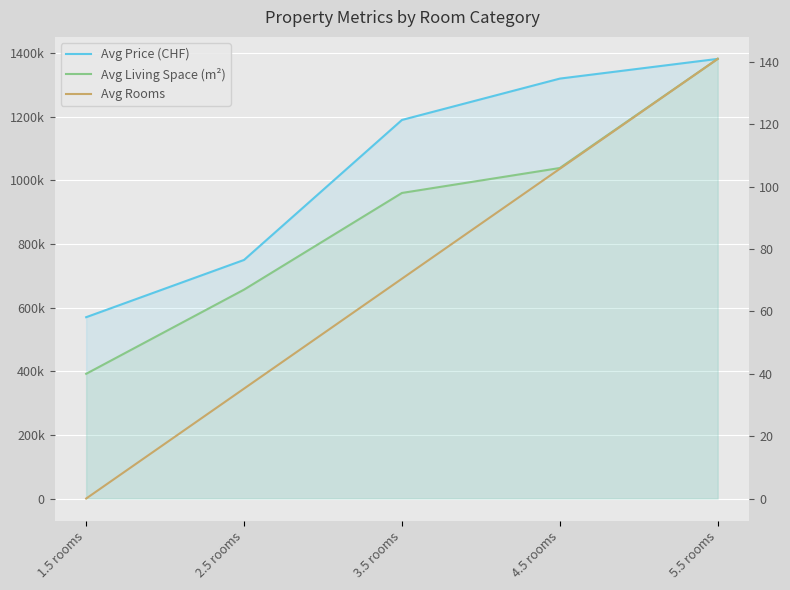

Reading left to right, list all the values displayed in this chart.

Avg Price (CHF): 1.5 rooms=570000.0	2.5 rooms=750000.0	3.5 rooms=1190000.0	4.5 rooms=1320000.0	5.5 rooms=1382000.0
Avg Living Space (m²): 1.5 rooms=40.0	2.5 rooms=67.0	3.5 rooms=98.0	4.5 rooms=106.0	5.5 rooms=141.0
Avg Rooms: 1.5 rooms=1.5	2.5 rooms=2.5	3.5 rooms=3.5	4.5 rooms=4.5	5.5 rooms=5.5